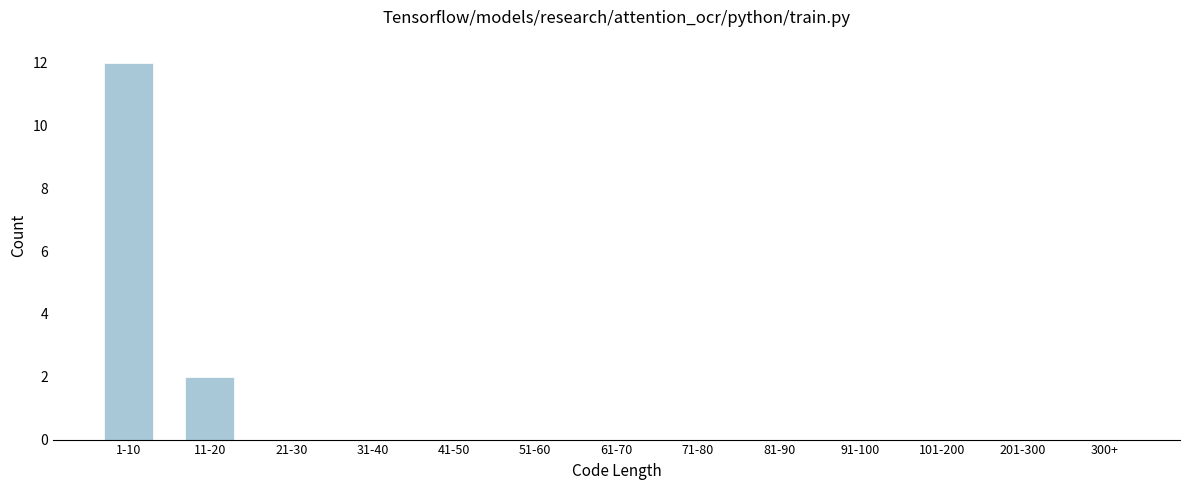

Reading right to left, transcribe all the data shown in this chart.

300+=0	201-300=0	101-200=0	91-100=0	81-90=0	71-80=0	61-70=0	51-60=0	41-50=0	31-40=0	21-30=0	11-20=2	1-10=12